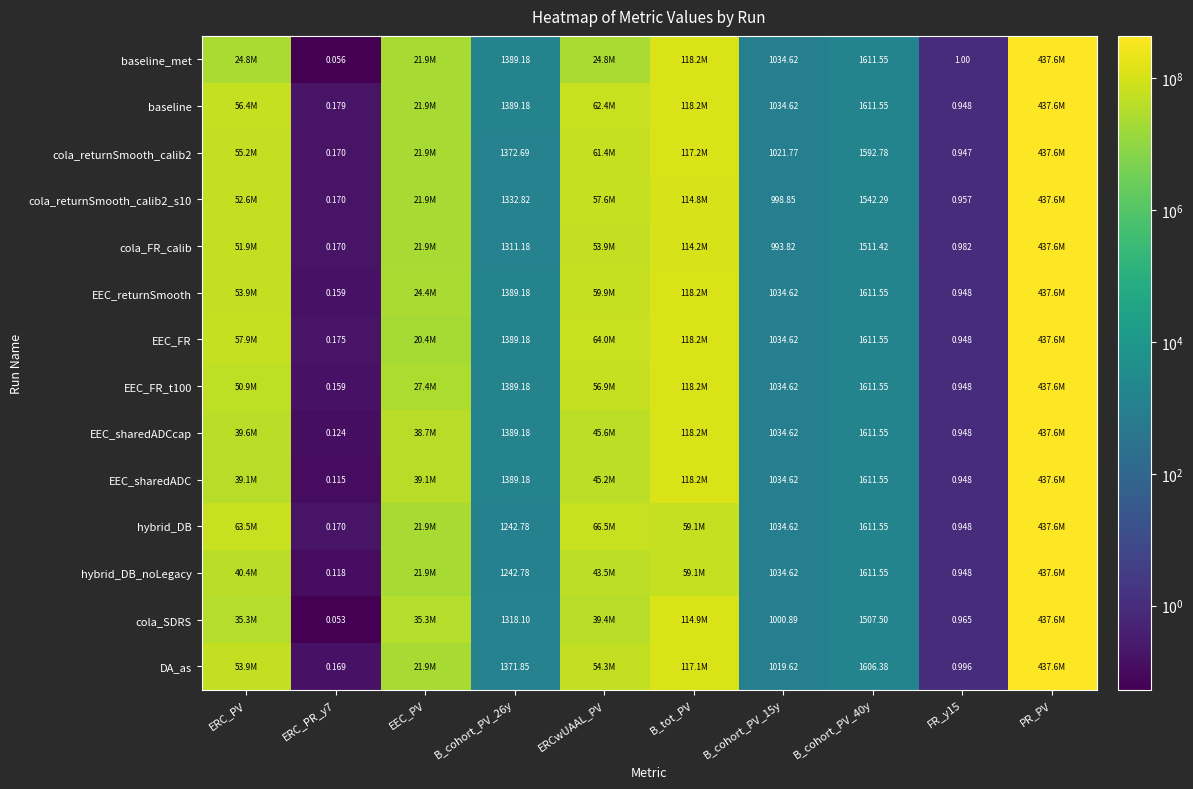

What is the total value across all series at PR_PV?

6126111388.9